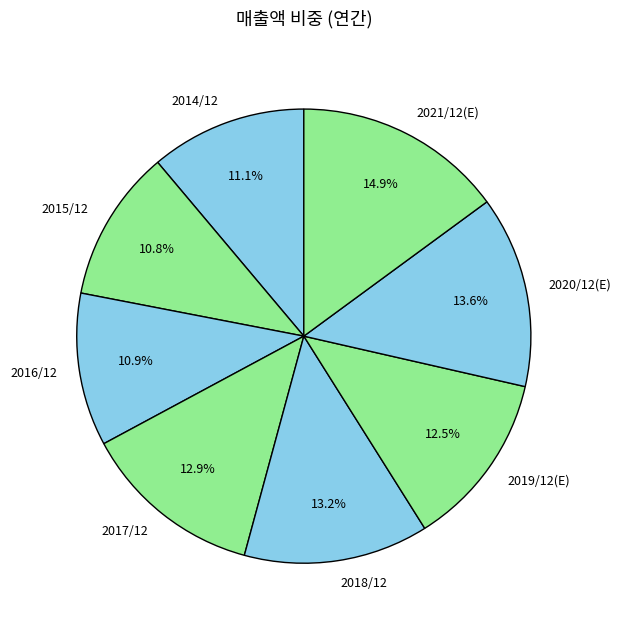

What portion of the pie excludes 2018/12?

86.8%